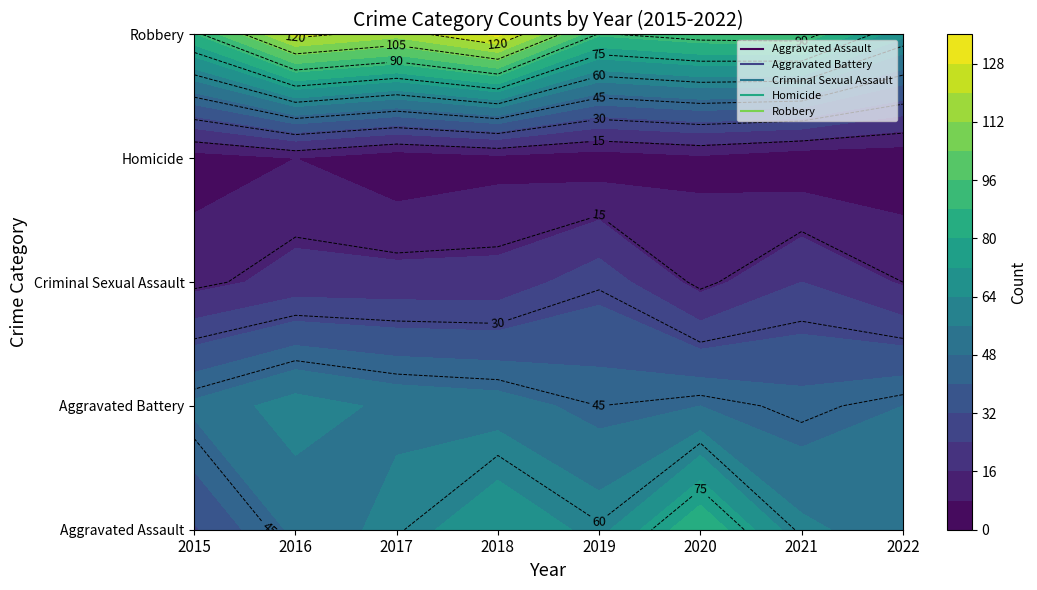

Which category has the highest value across all series?

2018